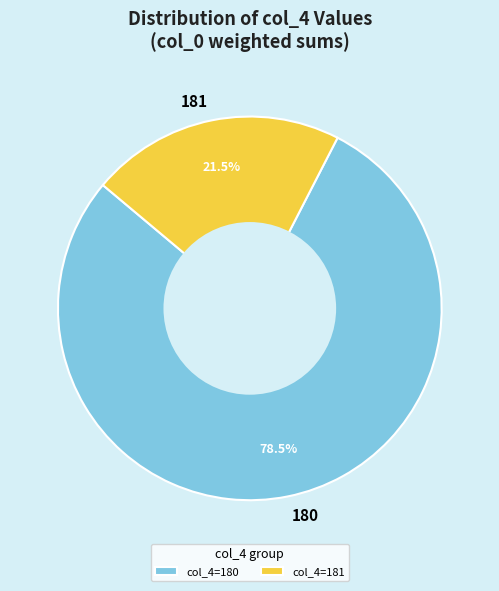

Is 181 the majority of the pie?

No